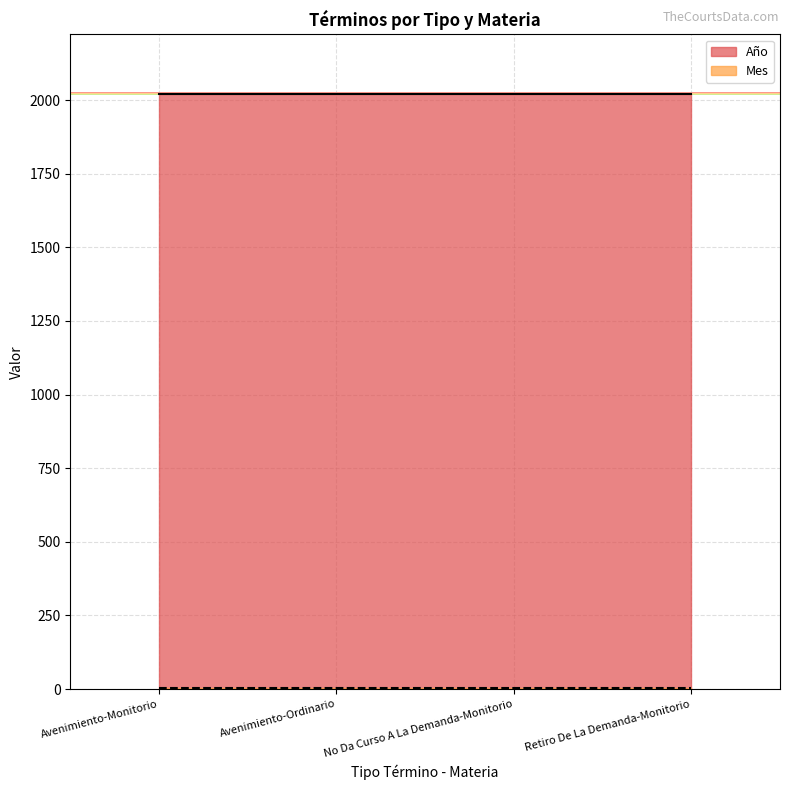

Which series has the largest total across all categories?

Año